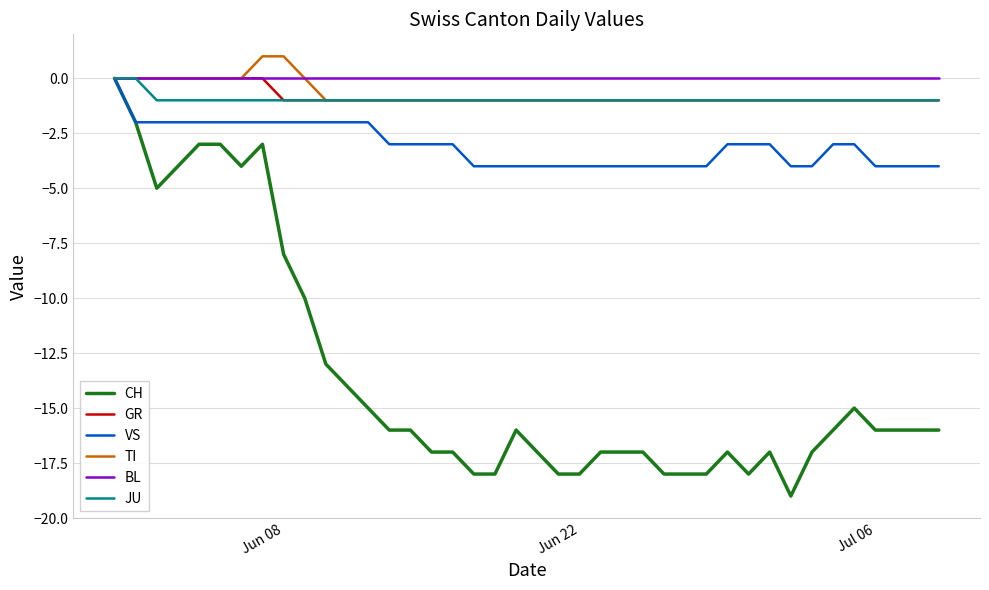

Which series has the widest spread of values?

CH